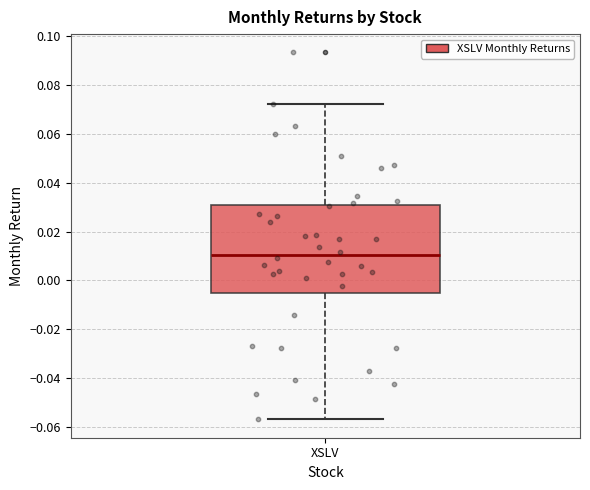

Transcribe this box plot: give where the median line is, the range the box spans, and where the two whiskers end, as read against the y-axis. The values are not printed on the chart, so give them approximately, as read against the axis.

median 0.010, box -0.006 to 0.030, whiskers -0.056 to 0.072